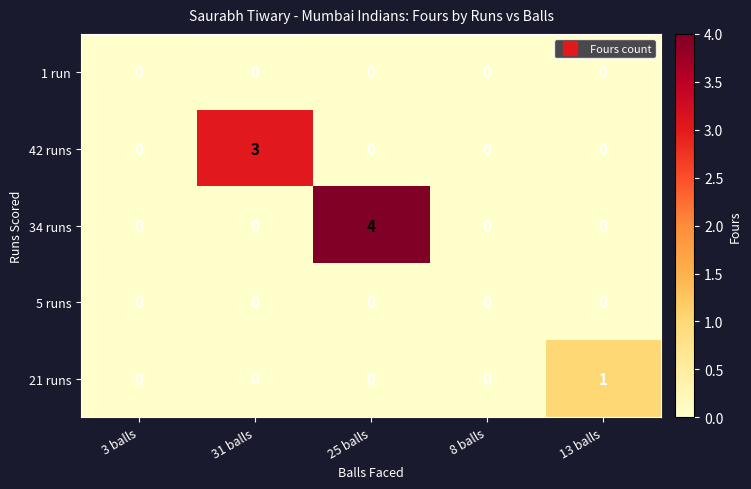

What is the total value across all series at 25 balls?

4